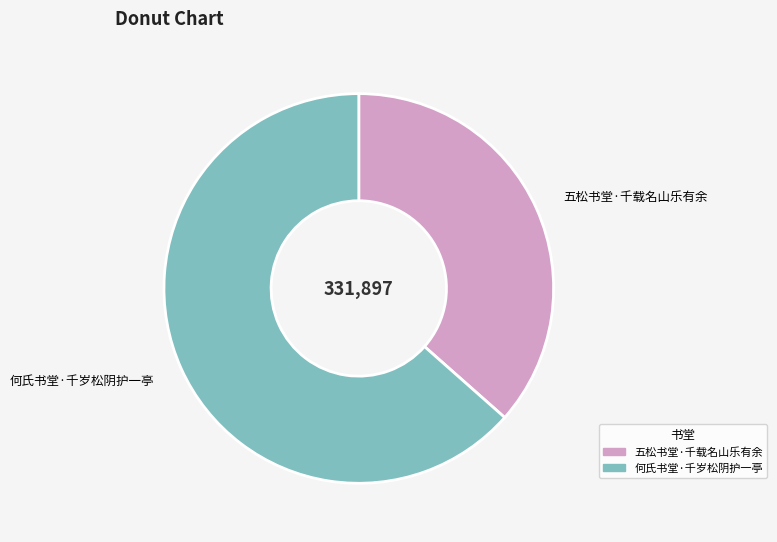

Is it true that 五松书堂·千载名山乐有余 is 22% of the pie?

False